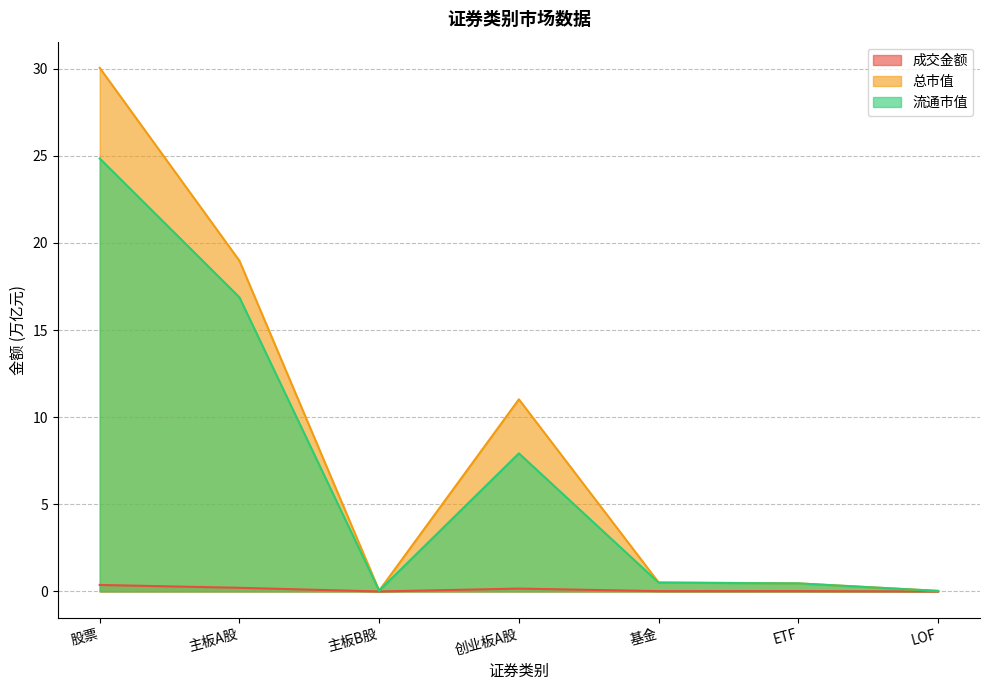

What is the value of the 流通市值 point at the 4th from the left?

7.9